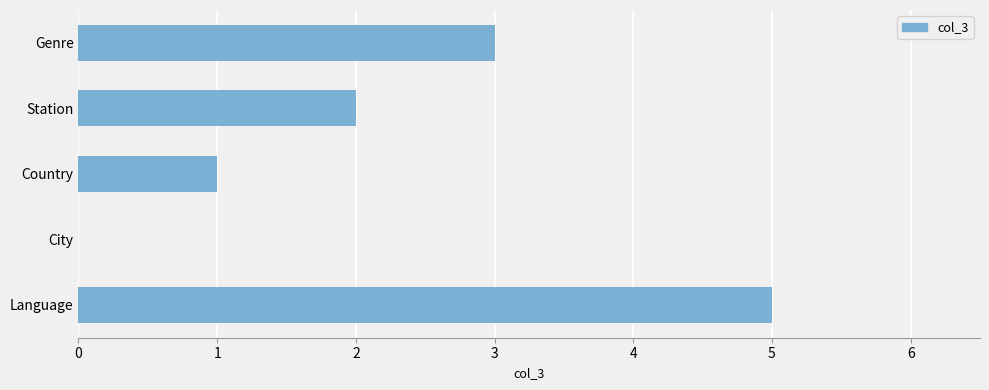

How many values are between 1 and 3?

3